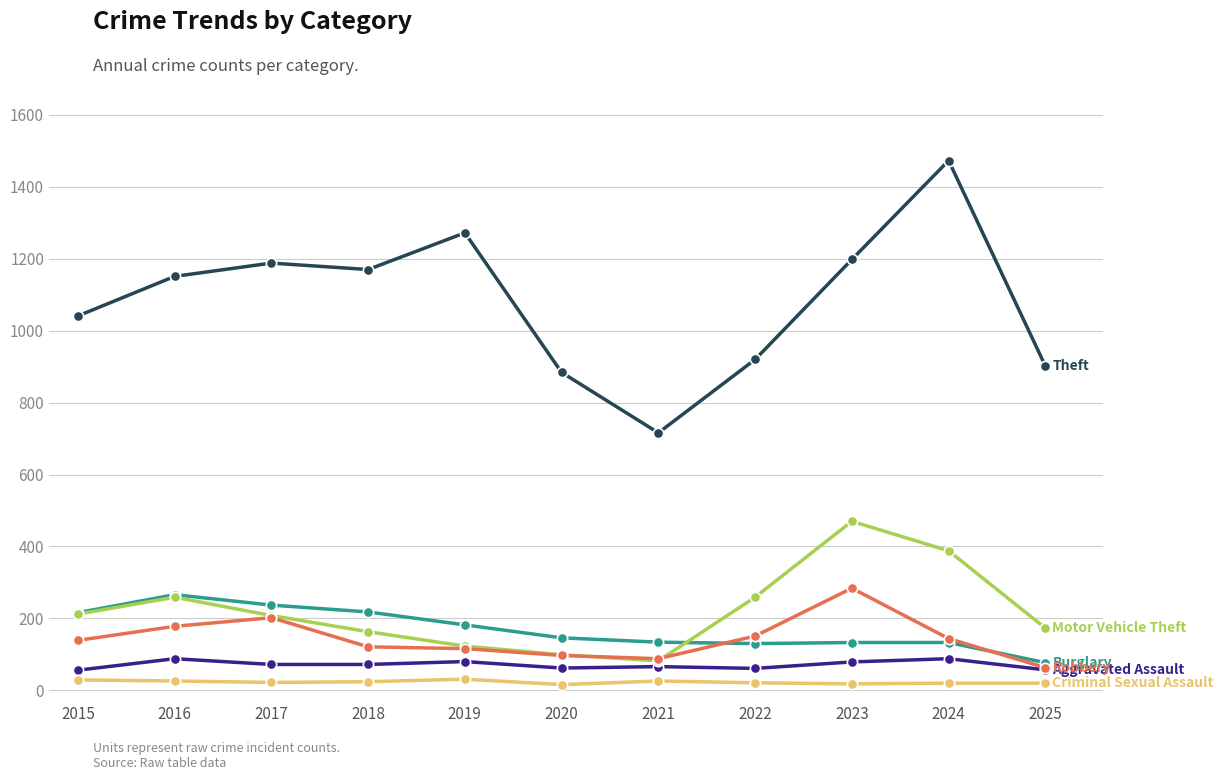

Which label corresponds to the largest value in the chart?

2024